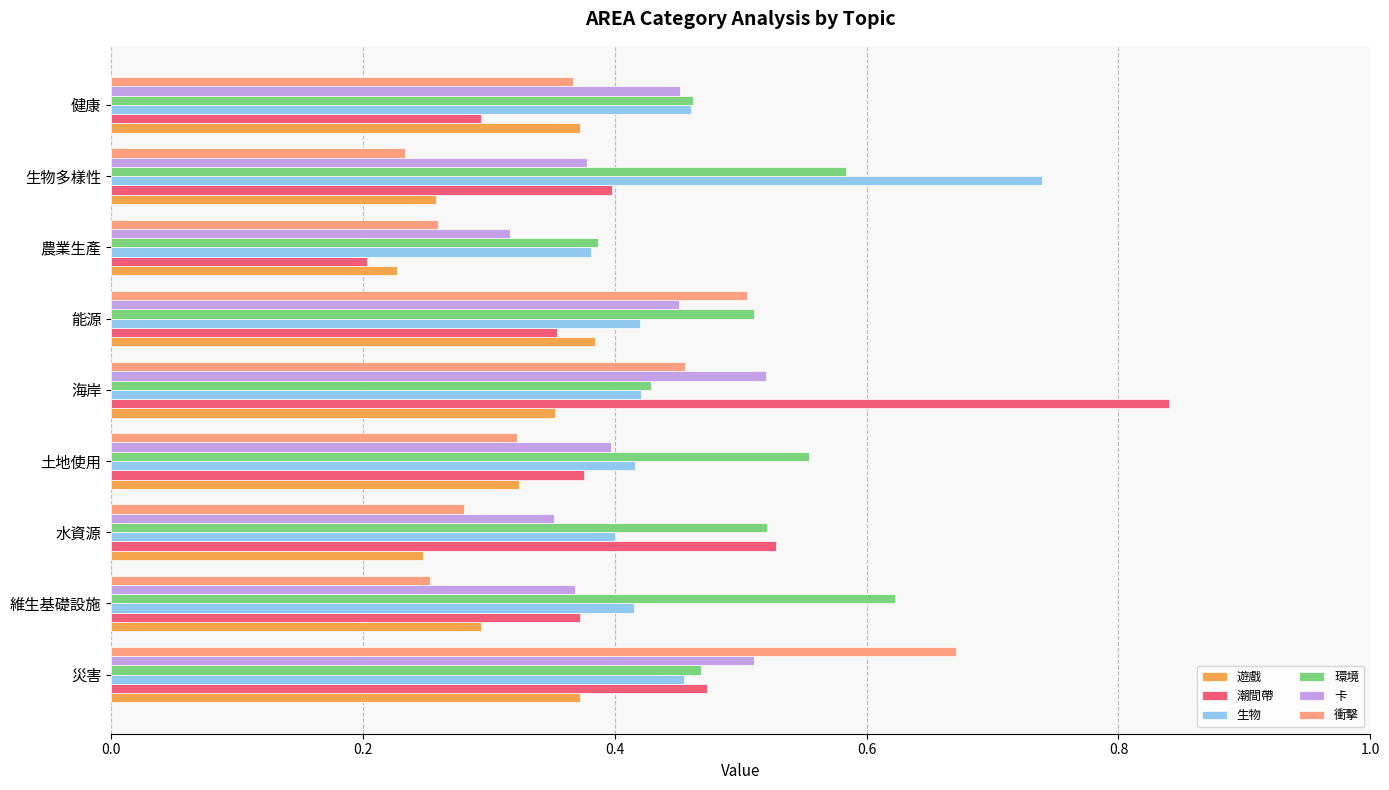

At which category is the sum across all series the highest?

海岸